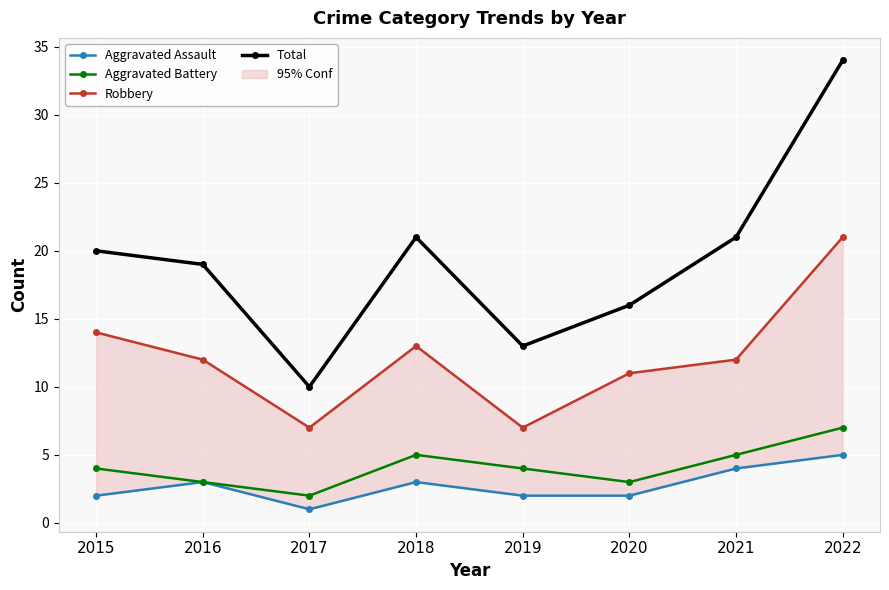

At which label does Aggravated Battery reach its minimum?

2017